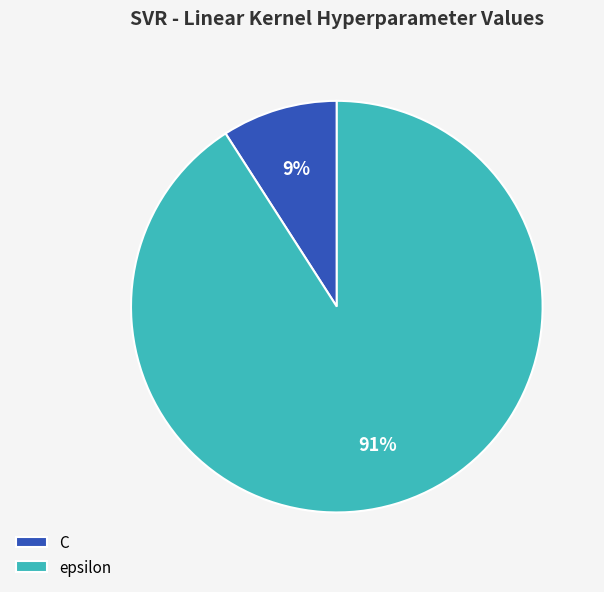

How many segments does this pie chart have?

2